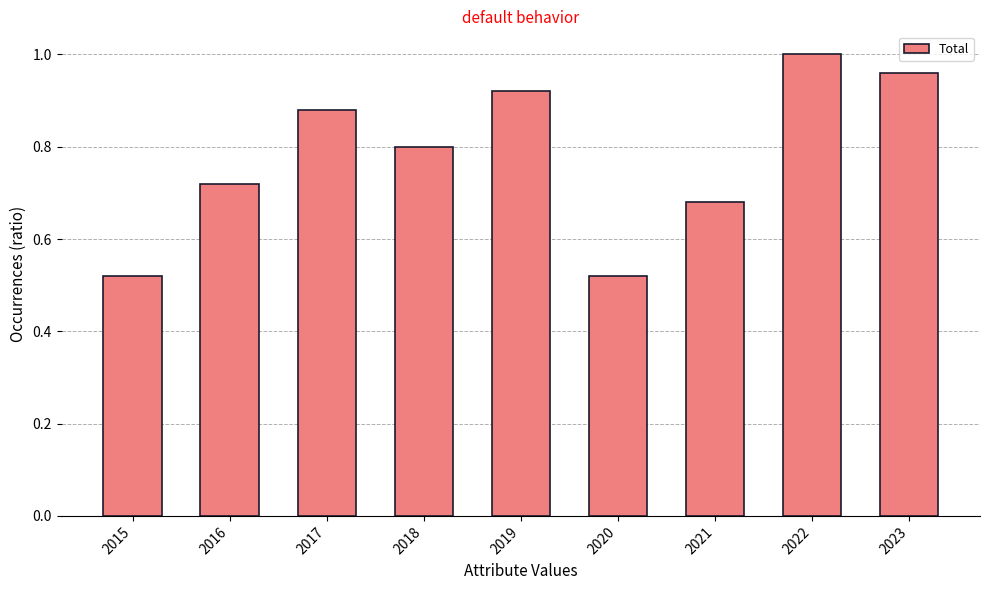

Does the chart contain stacked bars?

No